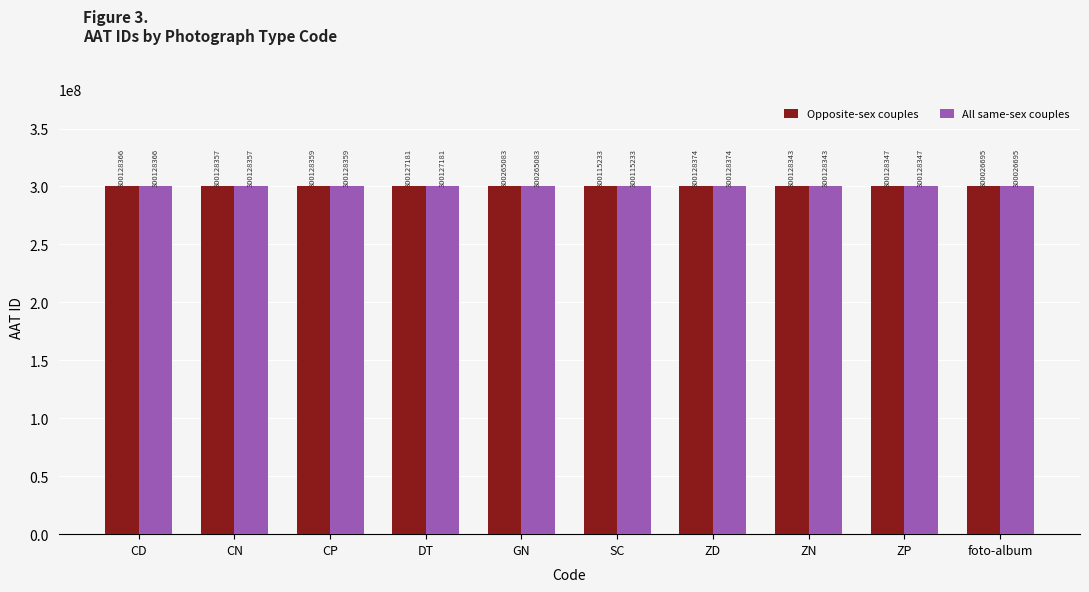

What is the difference between the maximum and second lowest values in the All same-sex couples series?

149850